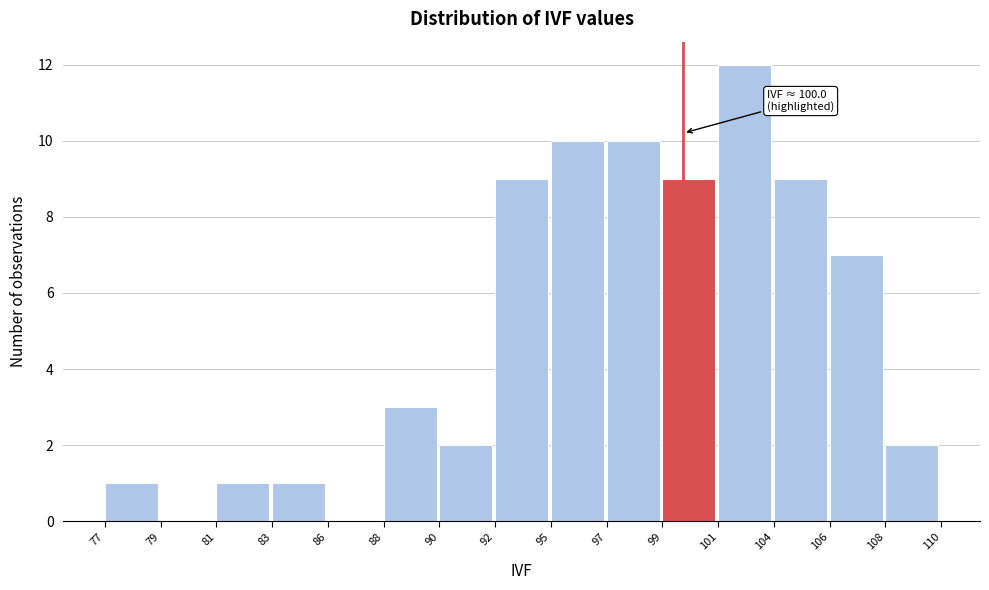

Reading left to right, transcribe all the data shown in this chart.

77=1	79=0	81=1	83=1	86=0	88=3	90=2	92=9	95=10	97=10	99=9	101=12	104=9	106=7	108=2